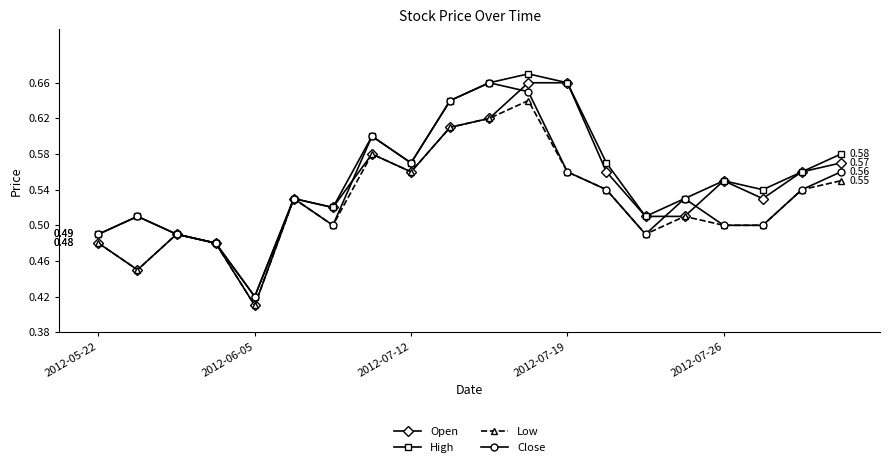

In High, how many points are higher than both neighbors (excluding endpoints)?

5